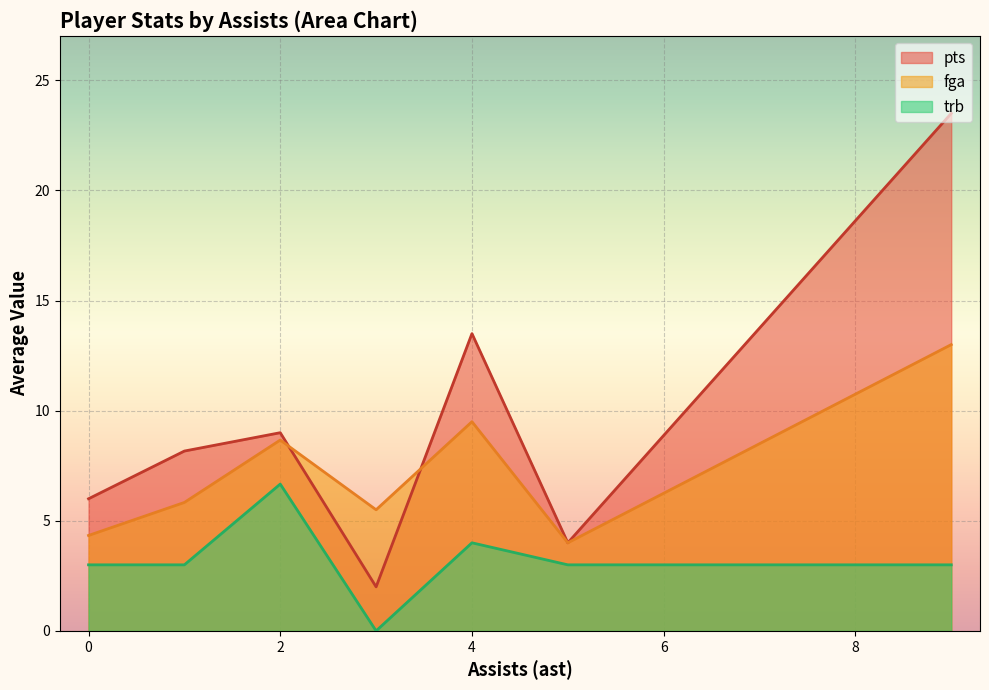

At which category does pts reach its first local valley?

3